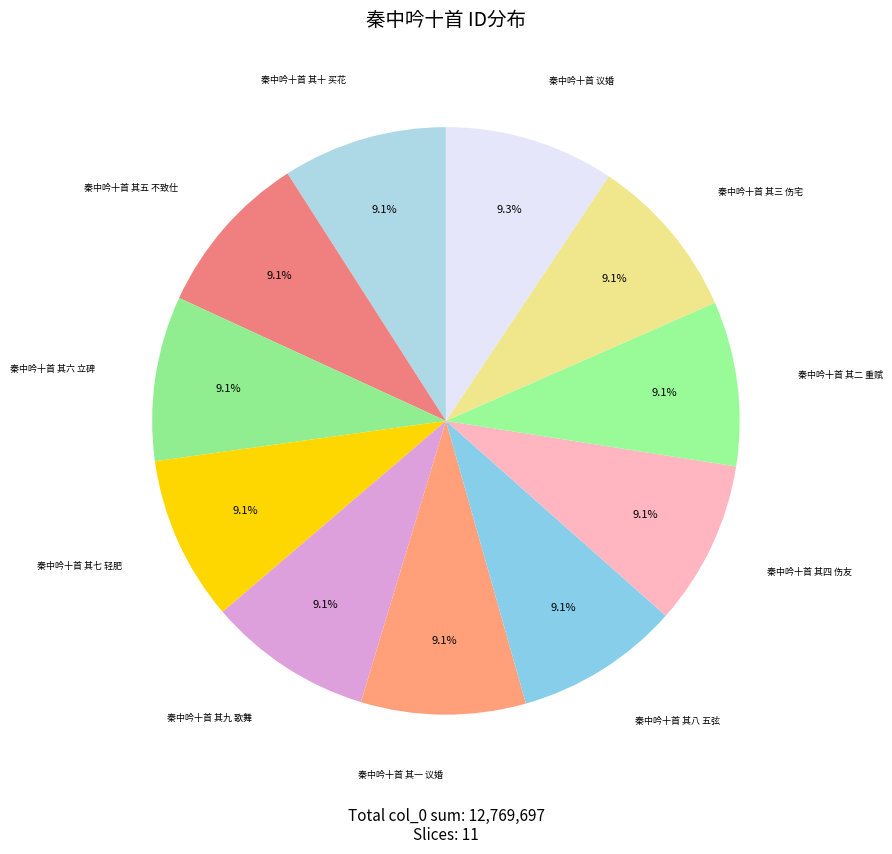

What is the ratio of the value at 秦中吟十首 其九 歌舞 to the value at 秦中吟十首 其二 重赋?

1.0